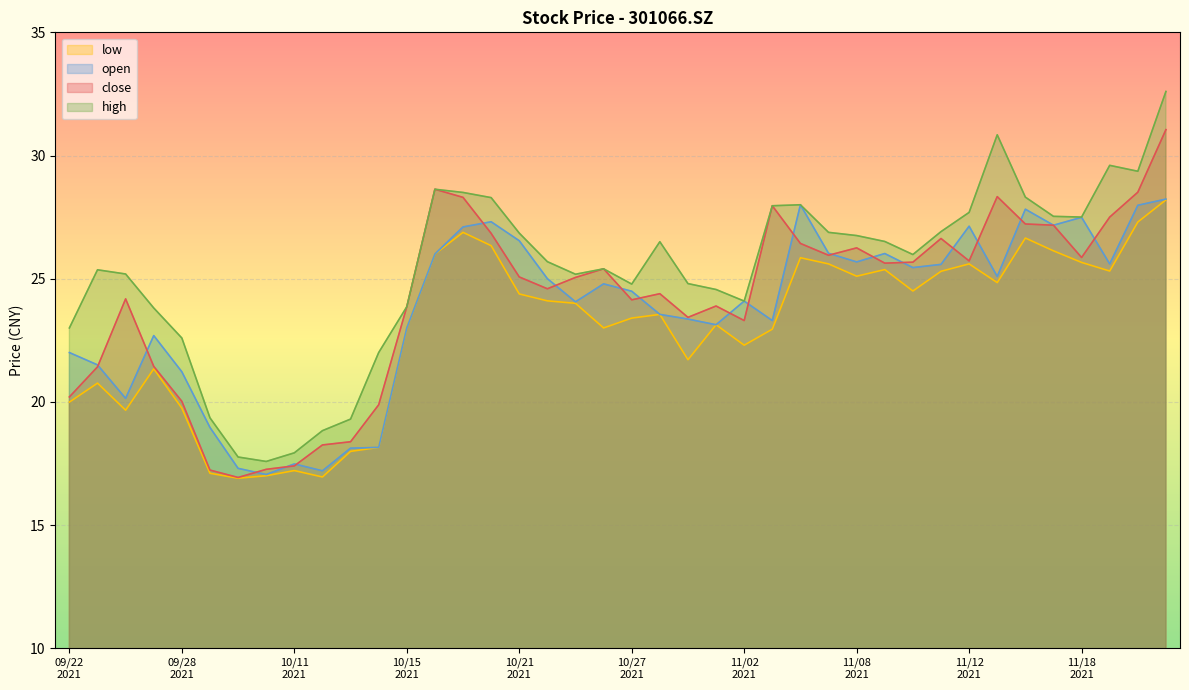

What is the lowest value of the low series?

16.9